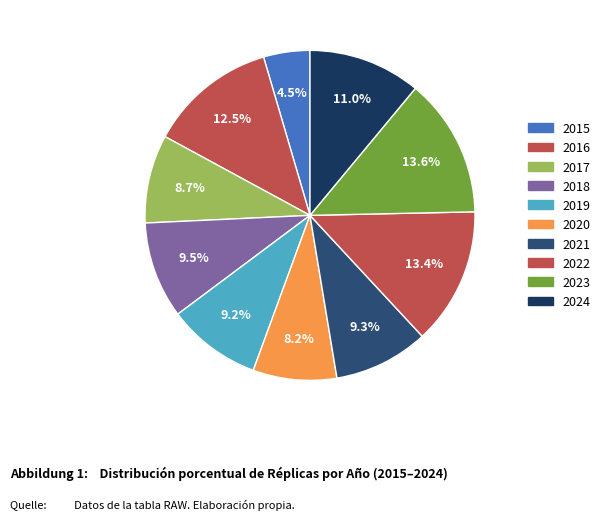

How many slices are in this pie chart?

10